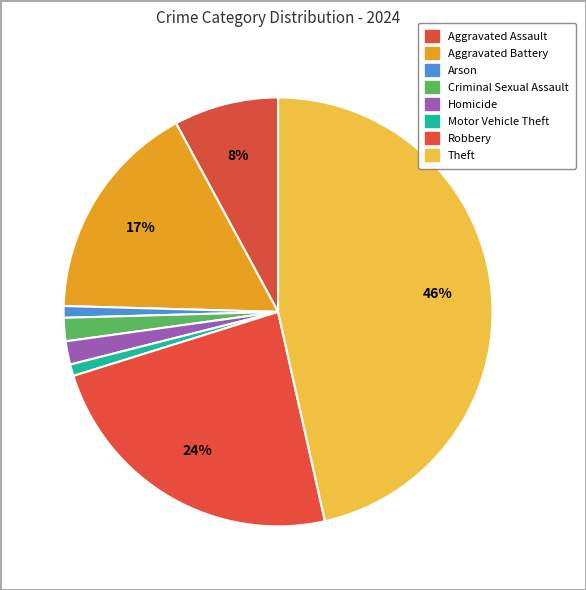

Rank the categories by value from highest to lowest.

Theft, Robbery, Aggravated Battery, Aggravated Assault, Criminal Sexual Assault, Homicide, Arson, Motor Vehicle Theft